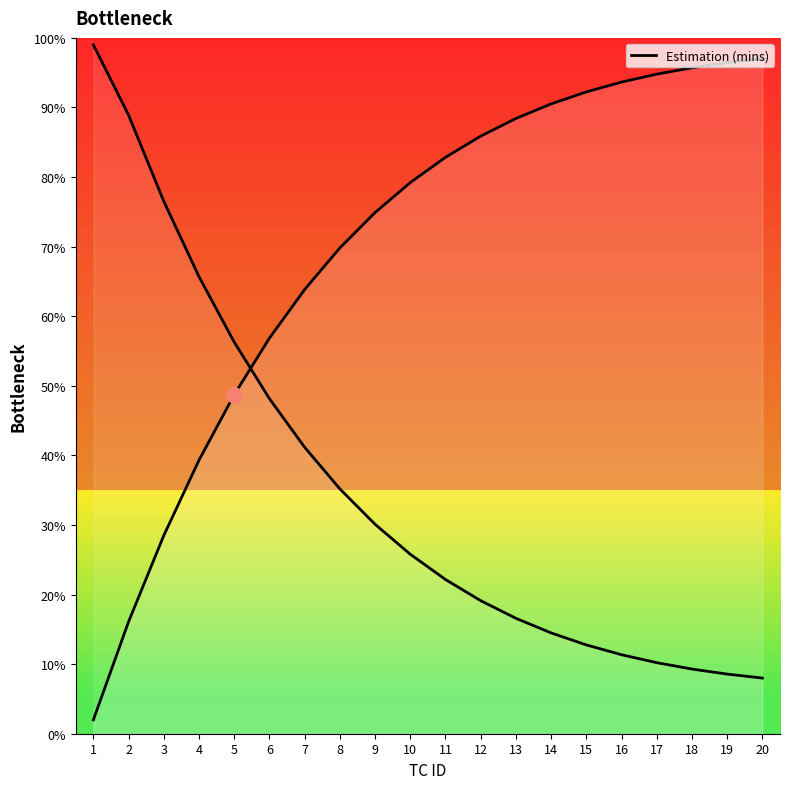

What is the change in value from 9 to 19?

+0.2